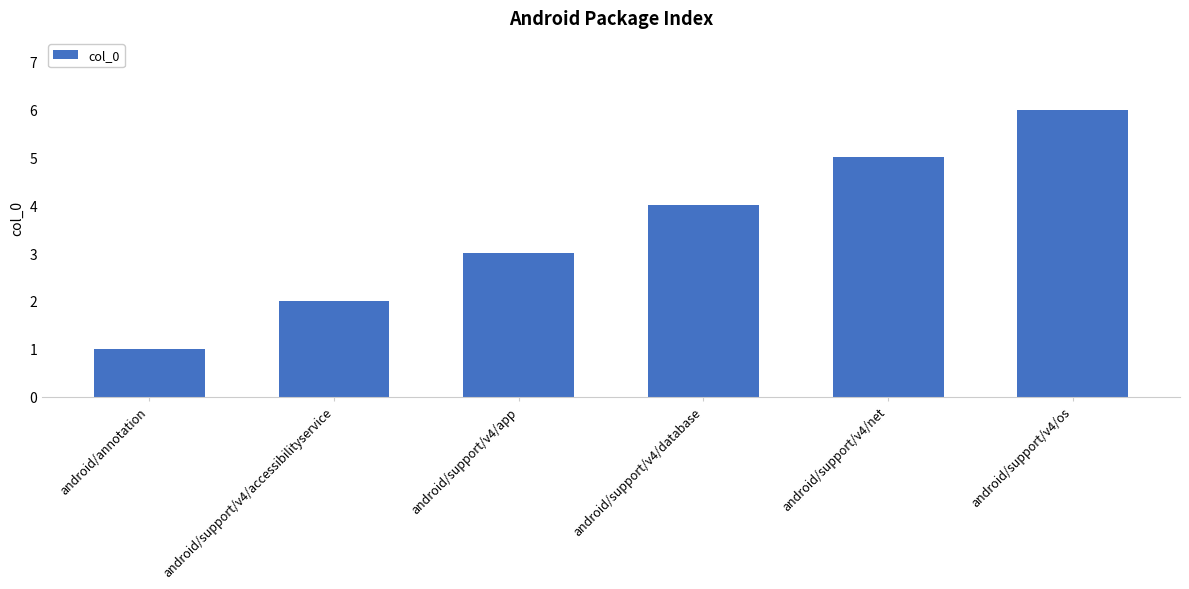

What is the label of the 4th bar from the left?

android/support/v4/database